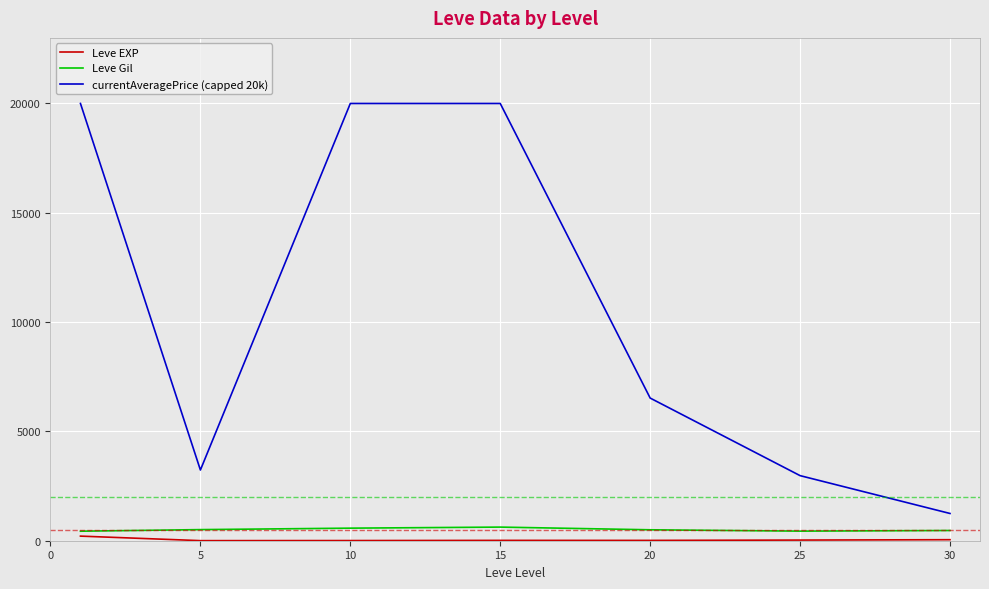

Which series has the largest total across all categories?

currentAveragePrice (capped 20k)